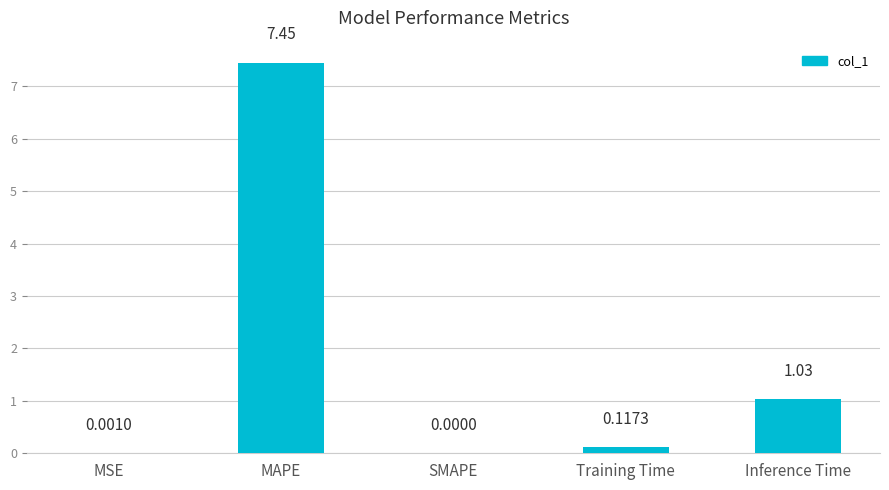

Between MAPE and SMAPE, which is larger?

MAPE